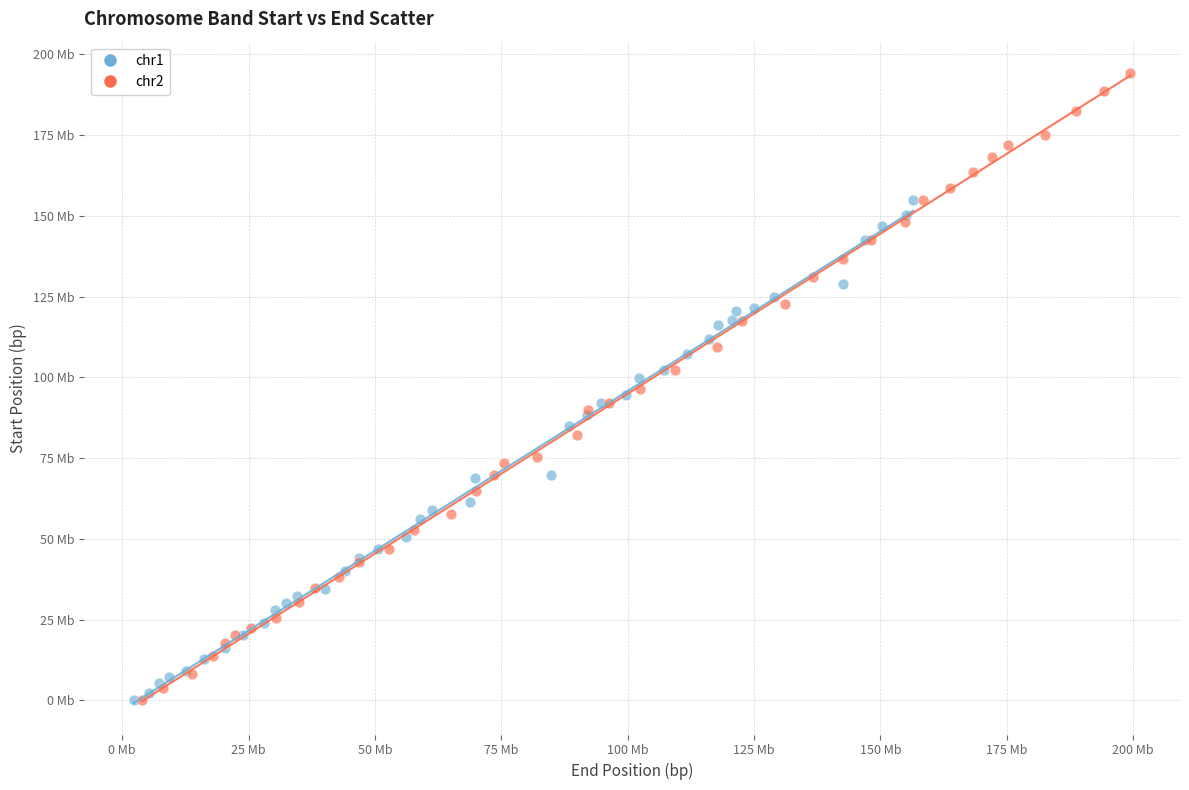

What are all the series names shown in the legend?

chr1, chr2